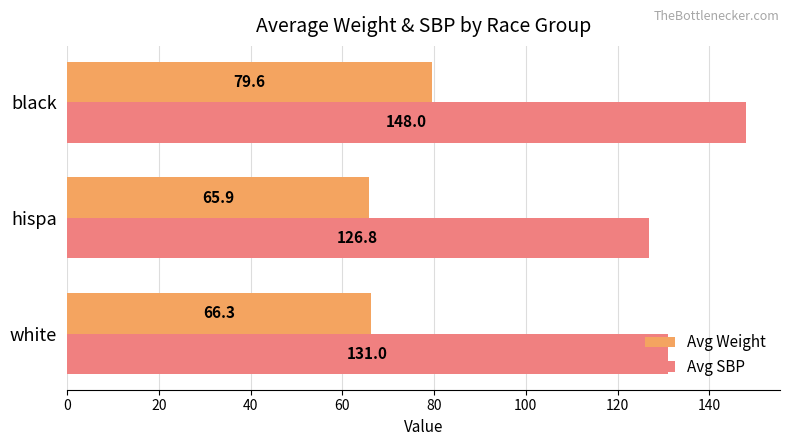

How many data points does each series have?

3